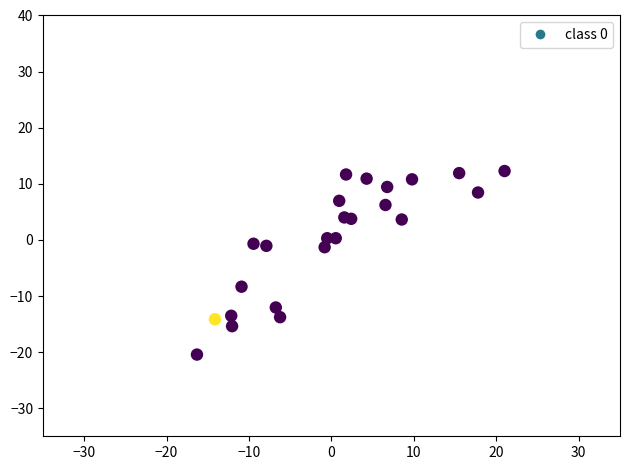

What is the range of Y values (max minus min)?

32.7